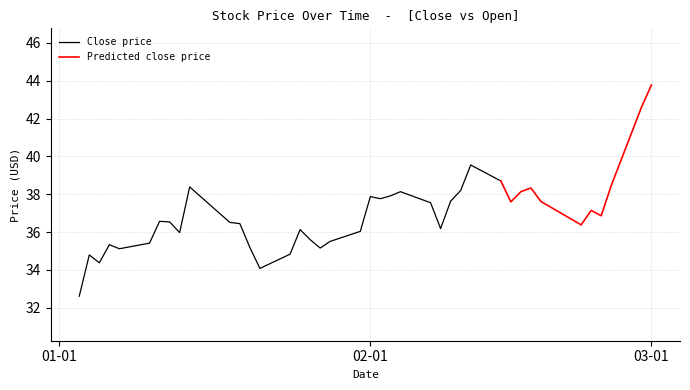

The Open series shows 51.7 at 18. True or false?

False